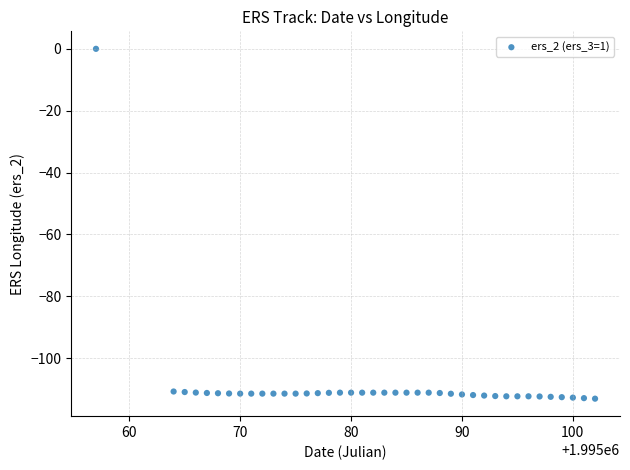

What is the range of X values (max minus min)?

45.0